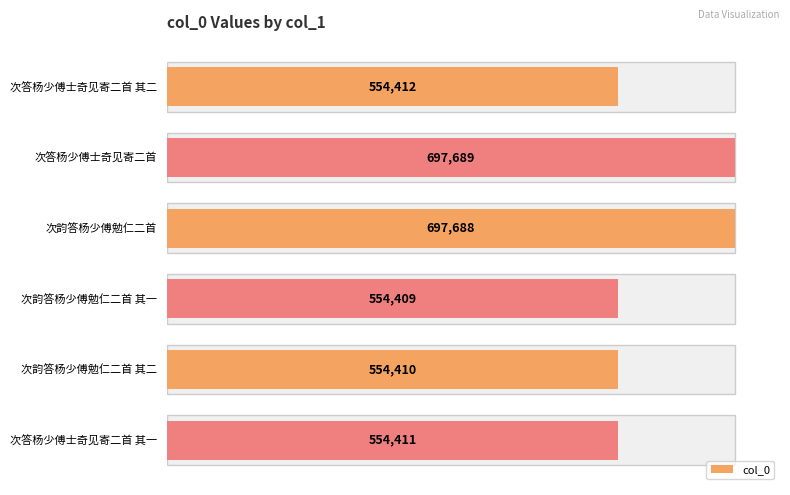

What is the ratio of the value at 次答杨少傅士奇见寄二首 其二 to the value at 次答杨少傅士奇见寄二首?

0.8